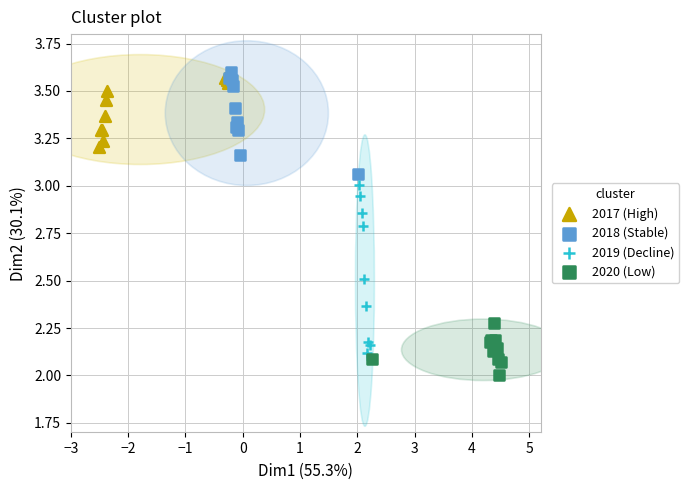

What are all the series names shown in the legend?

2017 (High), 2018 (Stable), 2019 (Decline), 2020 (Low)